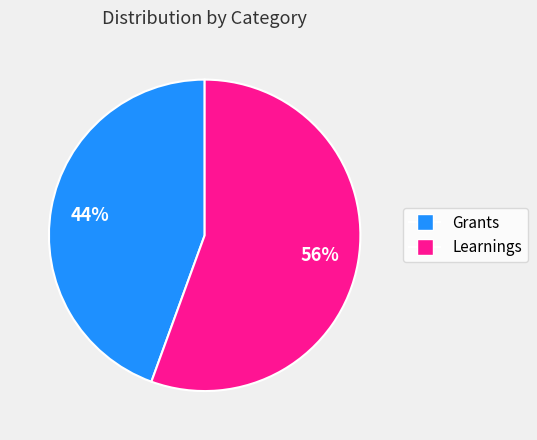

Does any single category account for the majority?

Yes